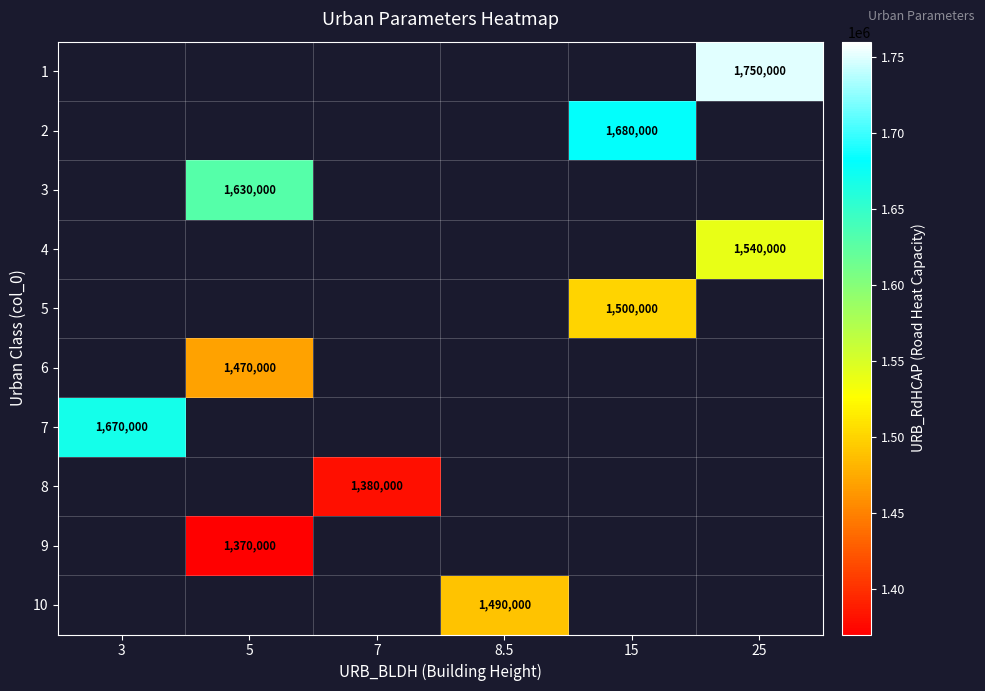

Is it true that 6 equals 1470000 at 5?

True